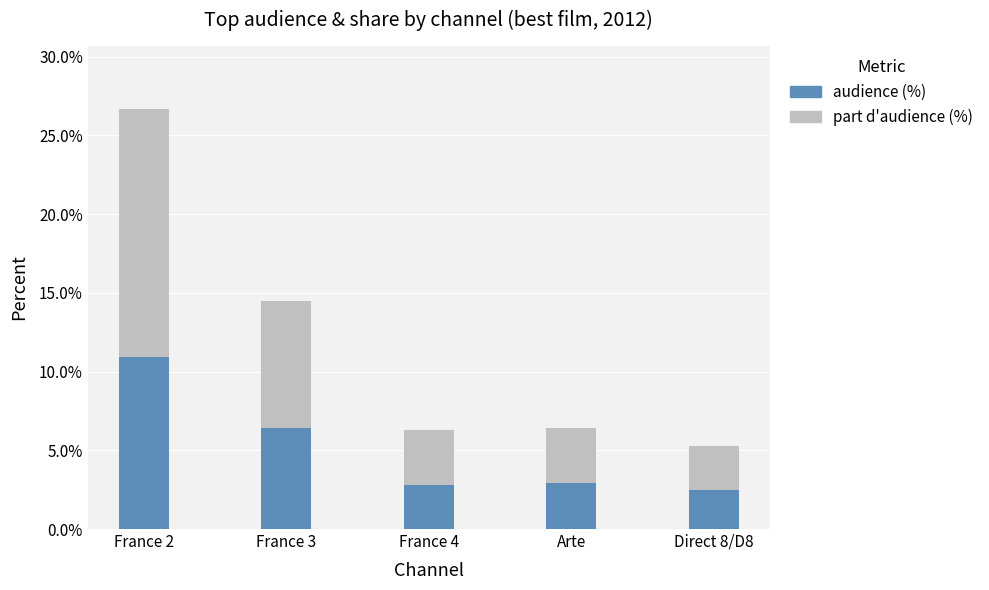

How many categories are shown in the chart?

5